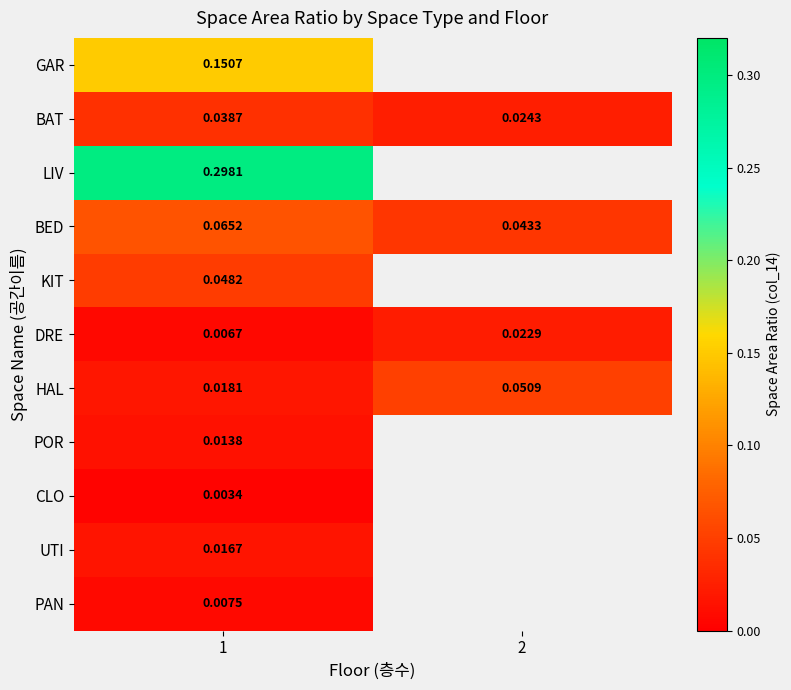

Rank the series at 1 from lowest to highest value.

CLO, DRE, PAN, POR, UTI, HAL, BAT, KIT, BED, GAR, LIV